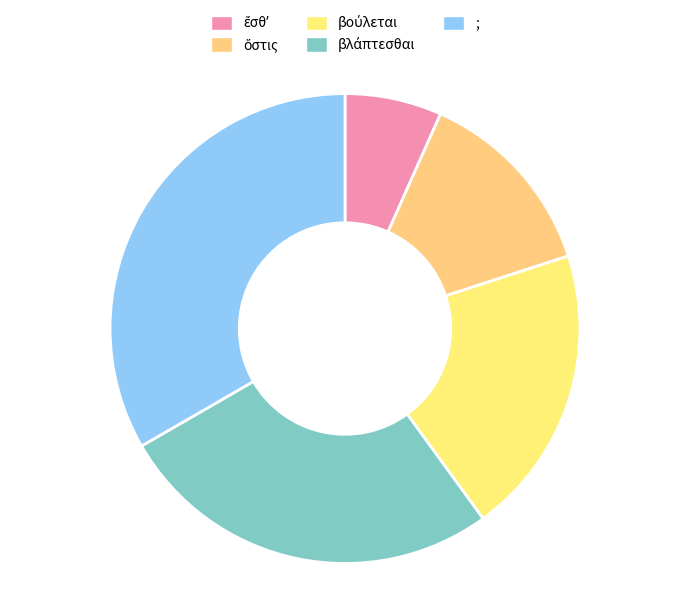

What is the largest slice in the pie chart?

;